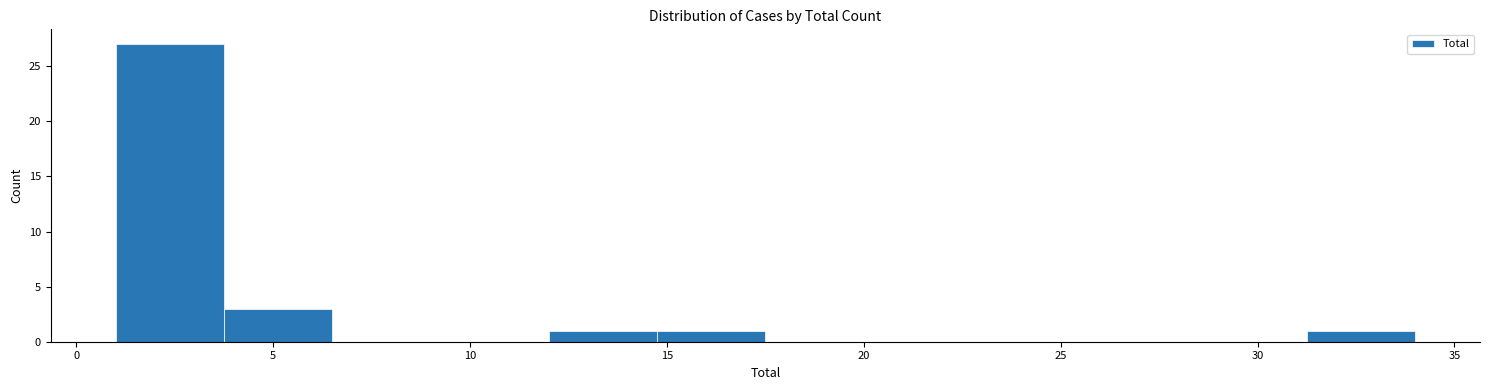

Which range on the x-axis has the tallest bar?

1.00 to 3.75